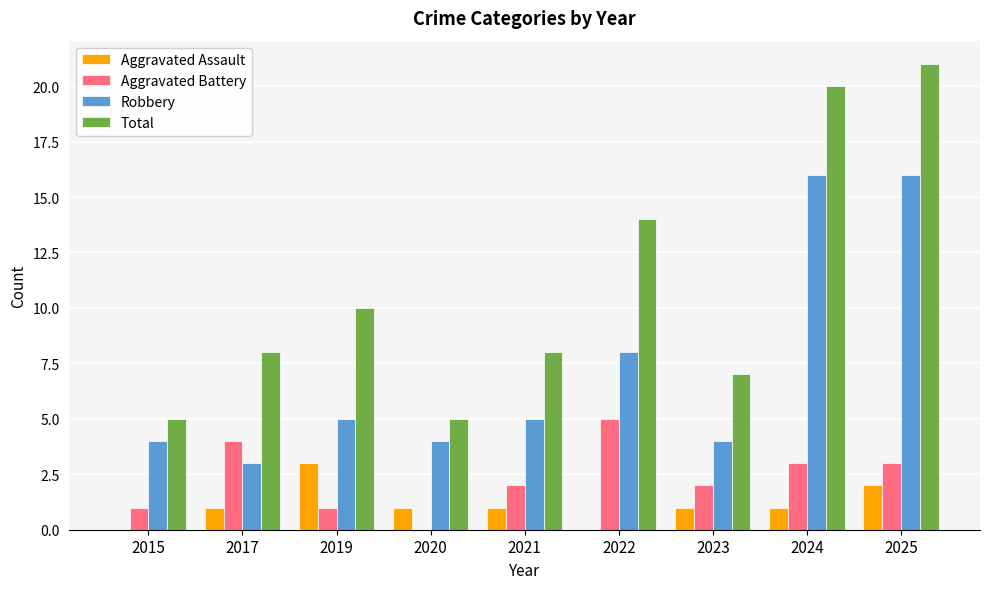

Between 2015 and 2019, which series saw the biggest shift?

Total